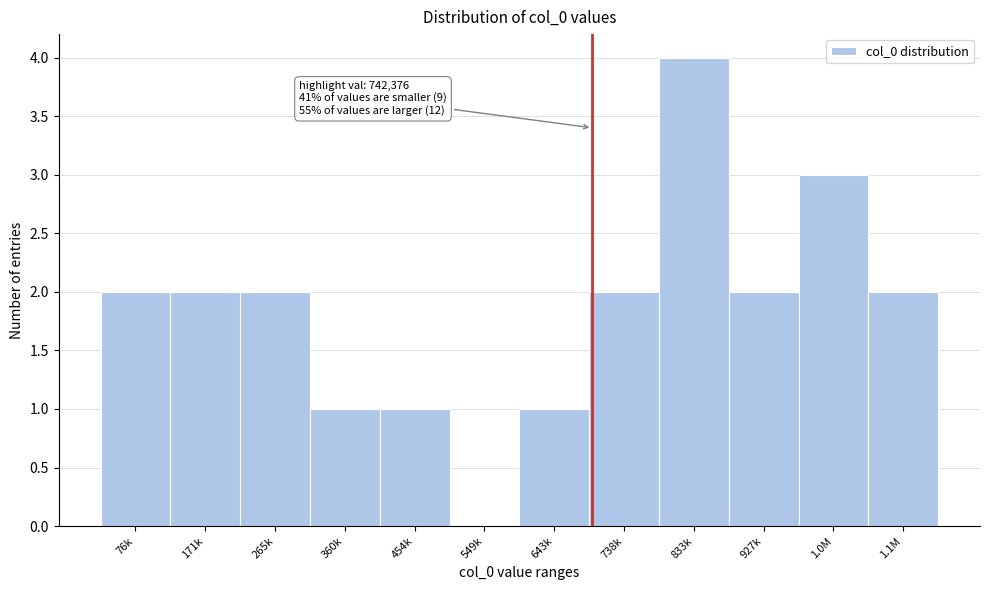

Reading right to left, list all the values displayed in this chart.

1.1M=2	1.0M=3	927k=2	833k=4	738k=2	643k=1	549k=0	454k=1	360k=1	265k=2	171k=2	76k=2